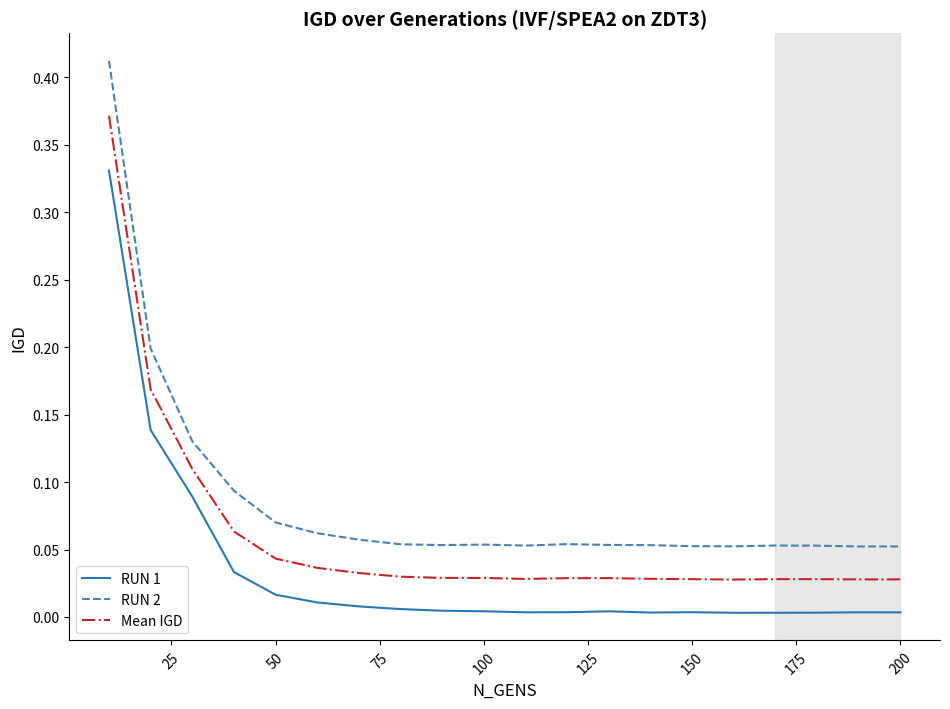

List the series in order of their peak value, lowest first.

RUN 1, Mean IGD, RUN 2